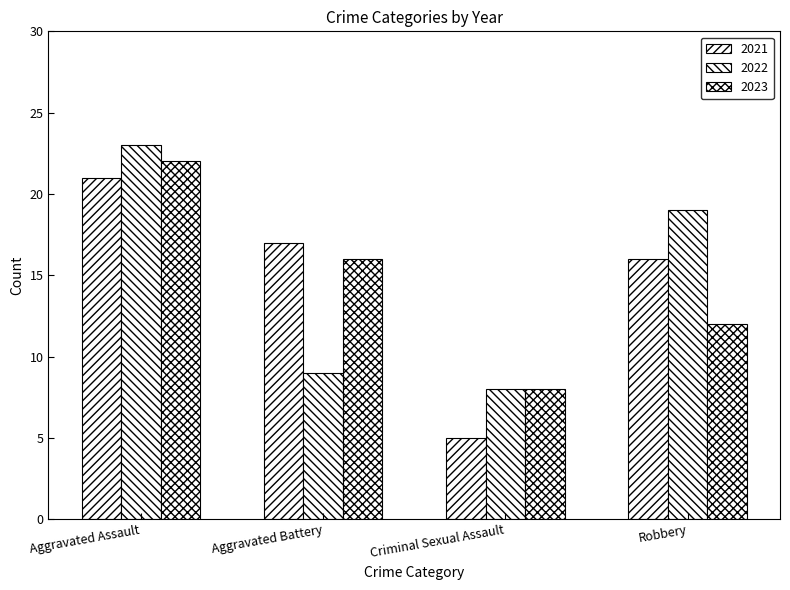

How many series are shown in this chart?

3